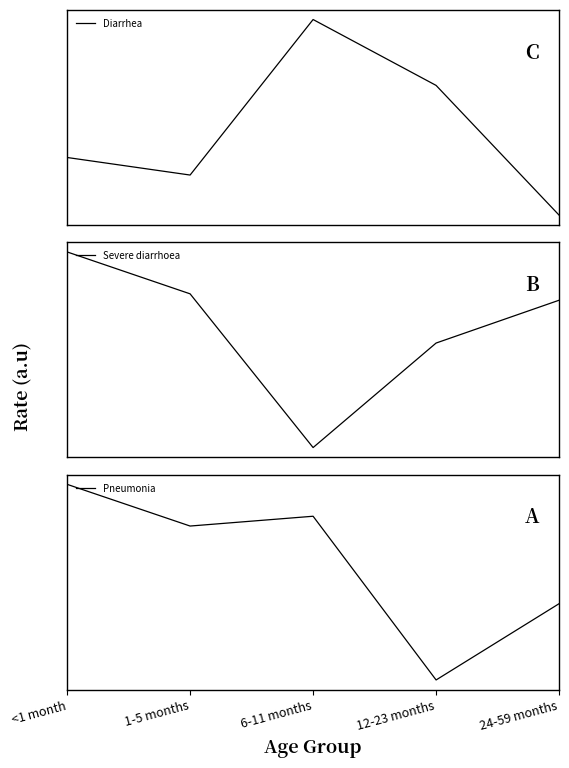

Does the chart display data point markers on the line(s)?

No